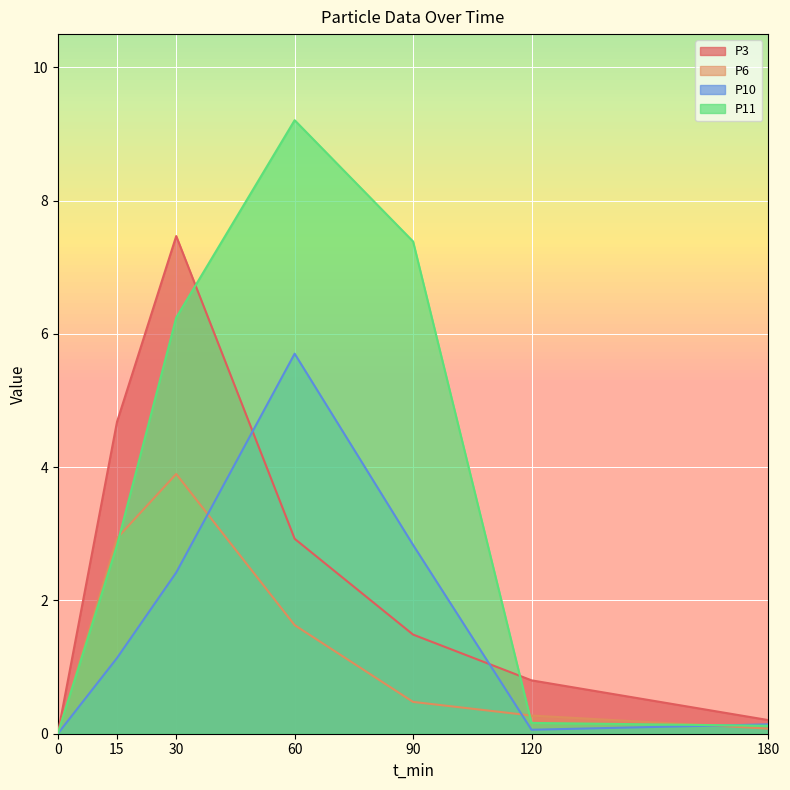

What is the sum of all P11 values?

26.0